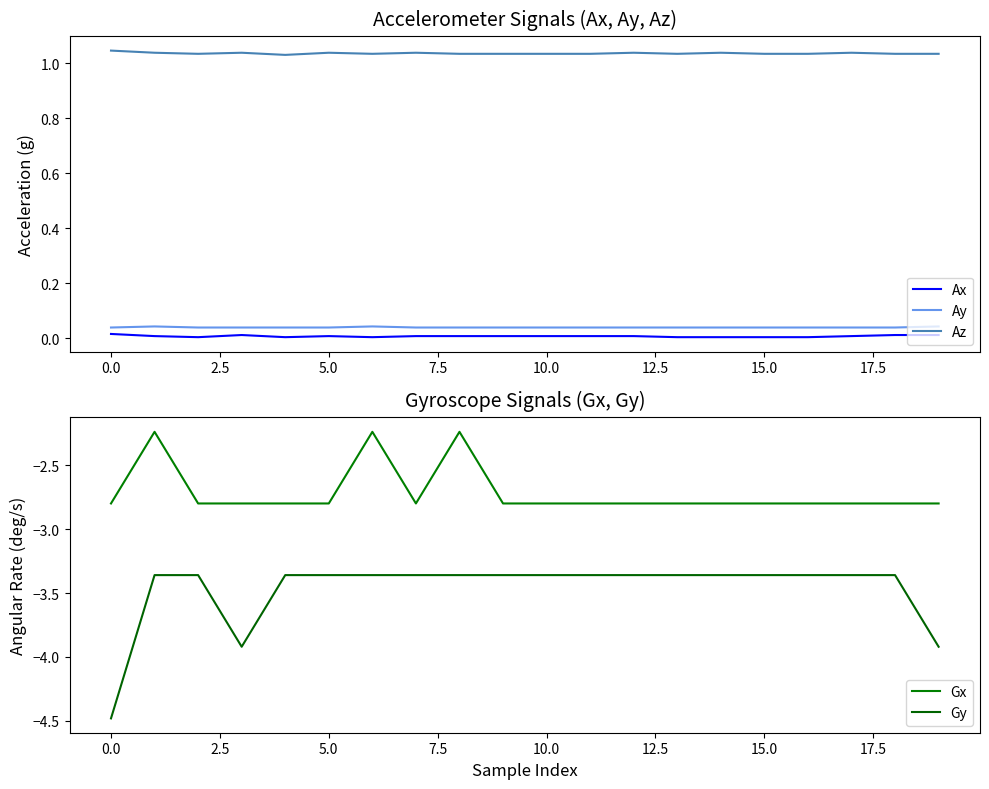

Reading left to right, list all the values displayed in this chart.

Ax: 0.0	0.0	0.0	0.0	0.0	0.0	0.0	0.0	0.0	0.0	0.0	0.0	0.0	0.0	0.0	0.0	0.0	0.0	0.0	0.0
Ay: 0.0	0.0	0.0	0.0	0.0	0.0	0.0	0.0	0.0	0.0	0.0	0.0	0.0	0.0	0.0	0.0	0.0	0.0	0.0	0.0
Az: 1.0	1.0	1.0	1.0	1.0	1.0	1.0	1.0	1.0	1.0	1.0	1.0	1.0	1.0	1.0	1.0	1.0	1.0	1.0	1.0
Gx: -2.8	-2.2	-2.8	-2.8	-2.8	-2.8	-2.2	-2.8	-2.2	-2.8	-2.8	-2.8	-2.8	-2.8	-2.8	-2.8	-2.8	-2.8	-2.8	-2.8
Gy: -4.5	-3.4	-3.4	-3.9	-3.4	-3.4	-3.4	-3.4	-3.4	-3.4	-3.4	-3.4	-3.4	-3.4	-3.4	-3.4	-3.4	-3.4	-3.4	-3.9